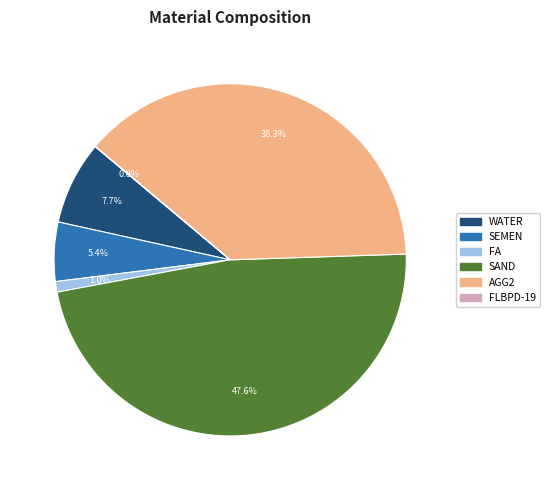

Does any single category account for the majority?

No